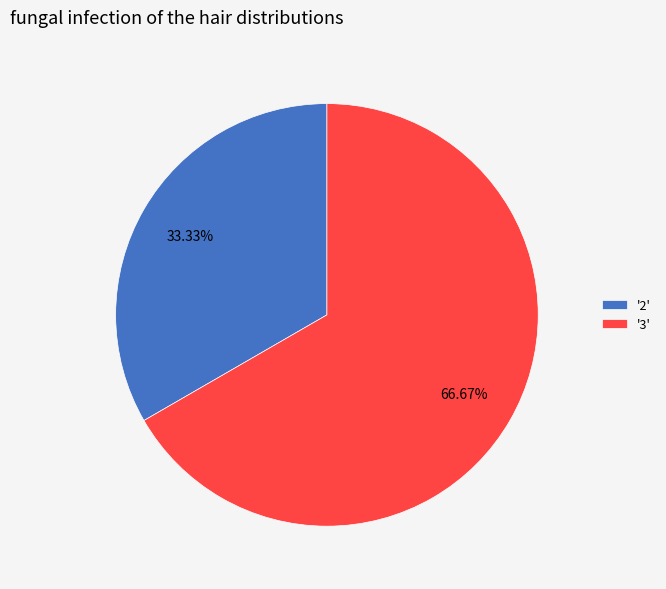

Count the number of slices in the pie.

2